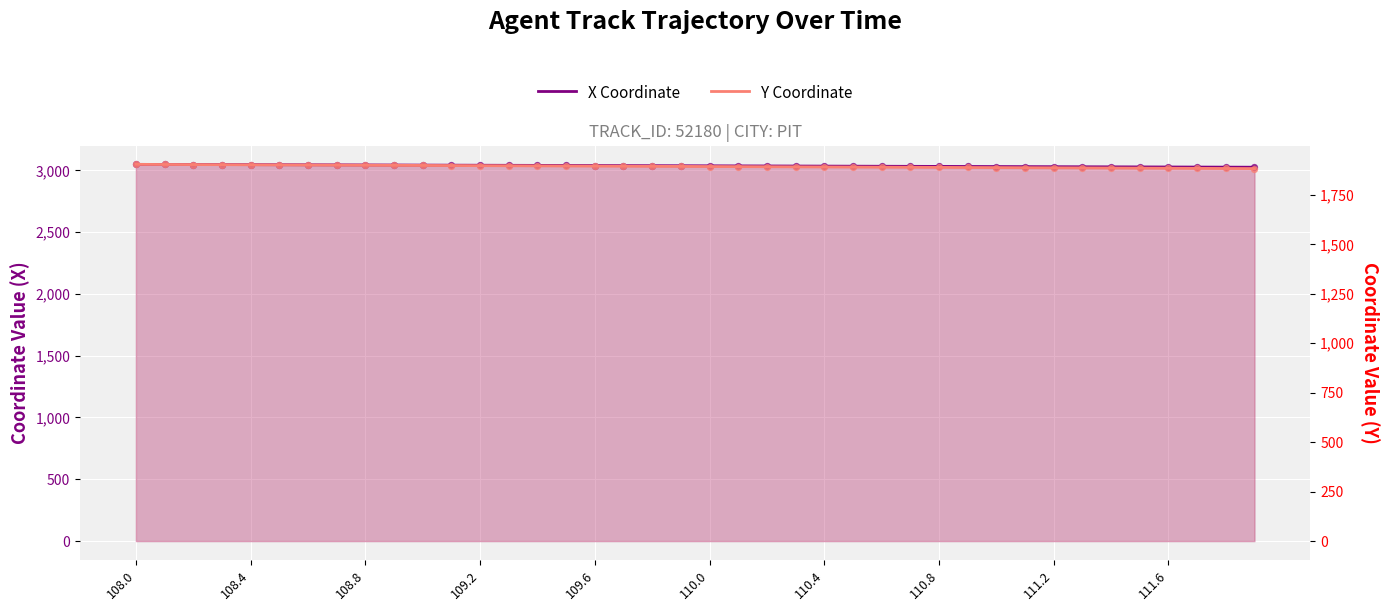

What is the total value across all series at 110.0?

4947.0